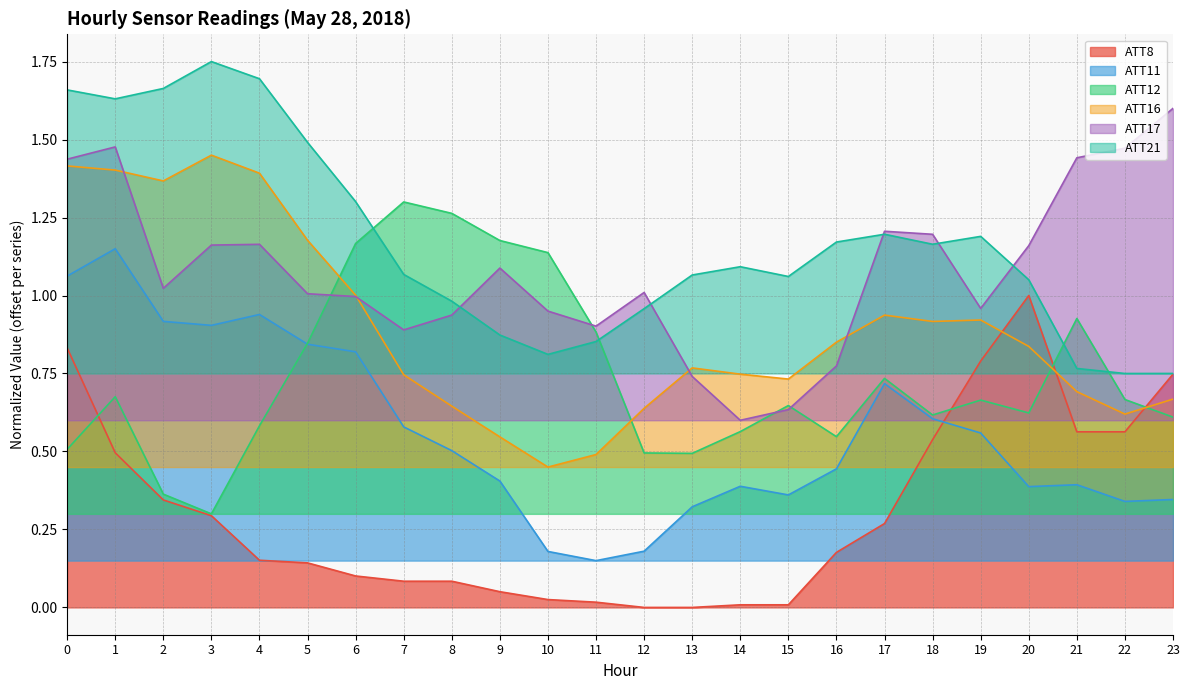

Which series has the widest spread of values?

ATT8